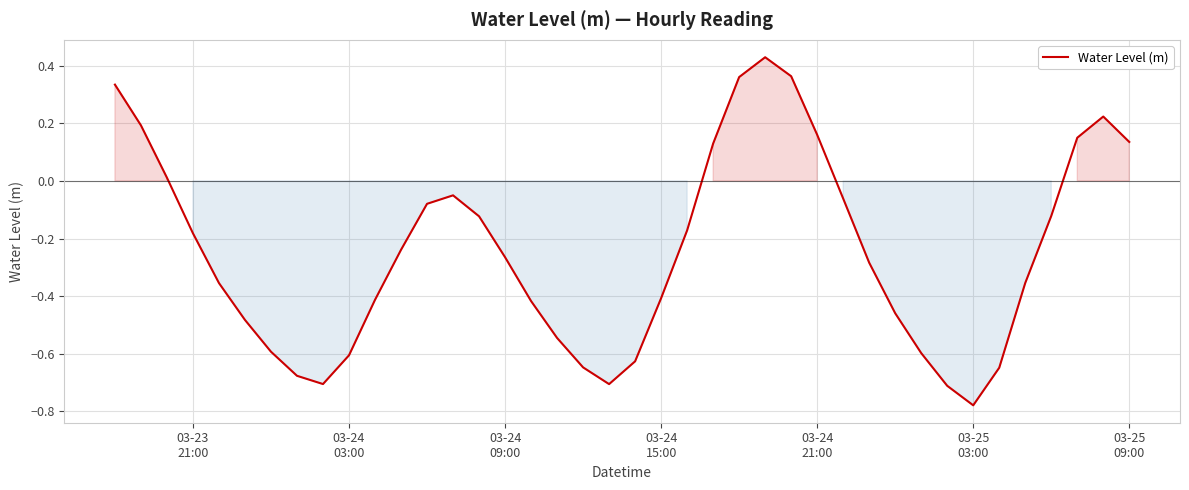

What is the difference between the maximum and minimum values?

1.2